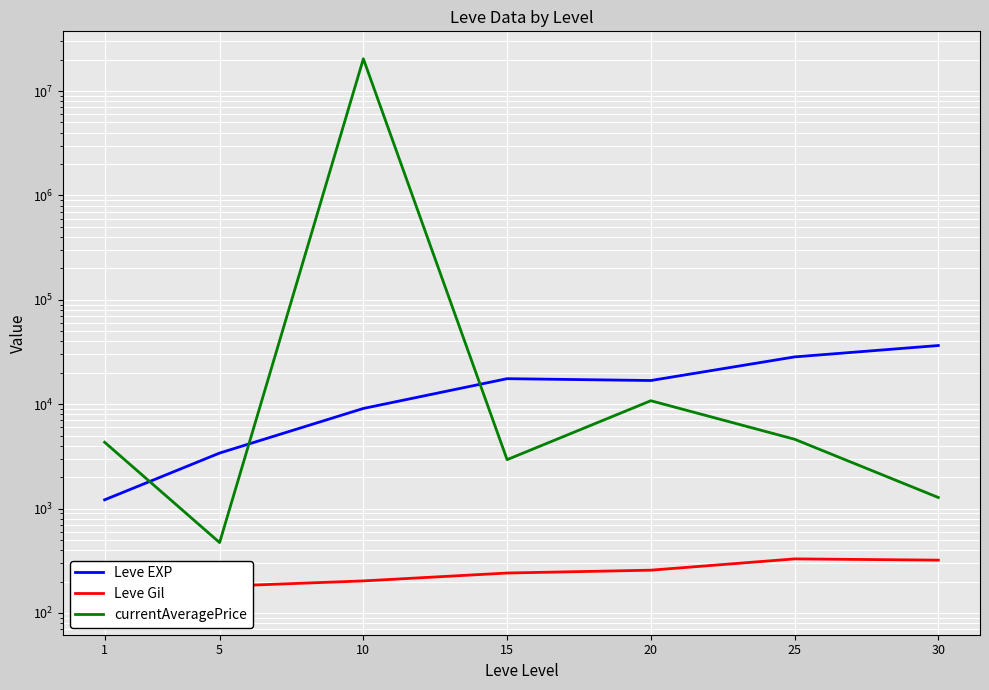

True or false: currentAveragePrice has more than 2 points higher than both neighbors.

False